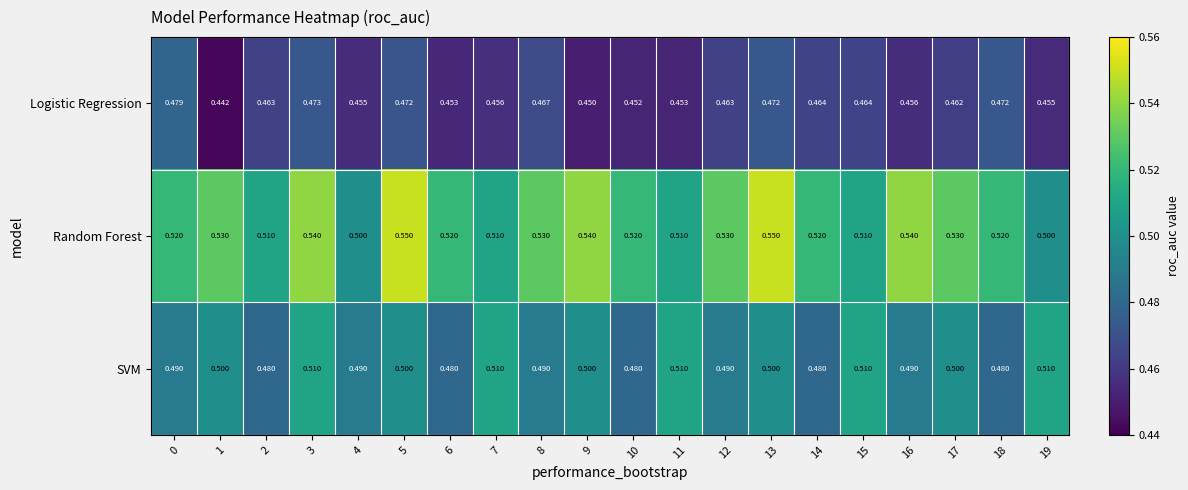

Which series has the widest spread of values?

Random Forest